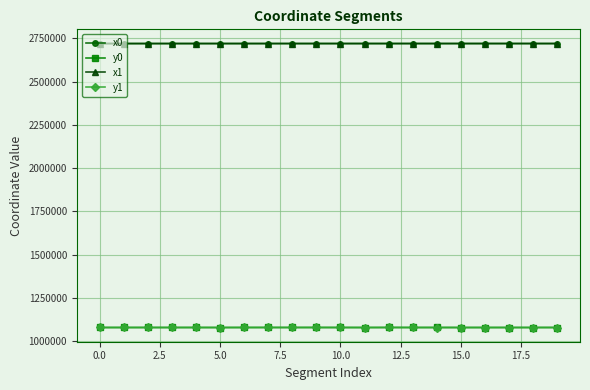

How many distinct data groups are displayed?

4